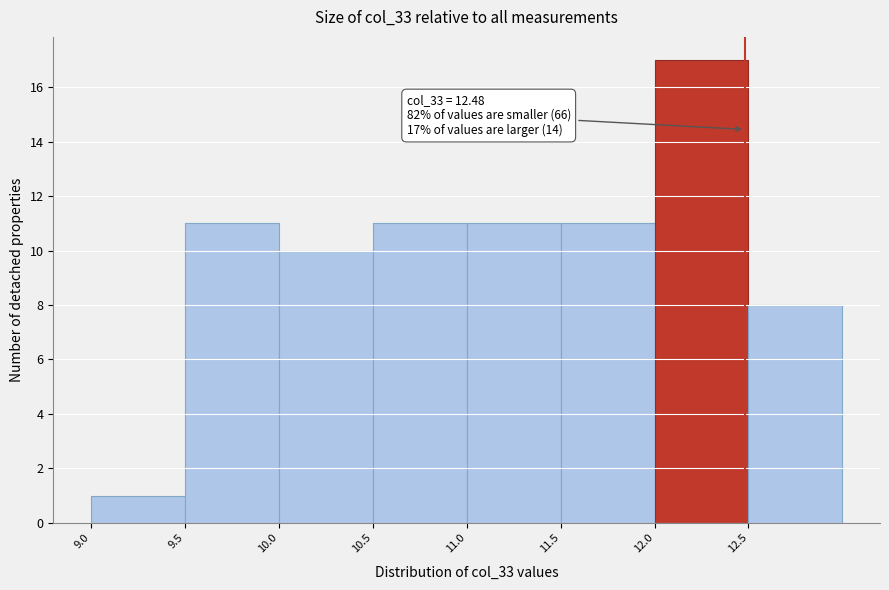

Over which range of the x-axis is the bar tallest?

12.0 to 12.5